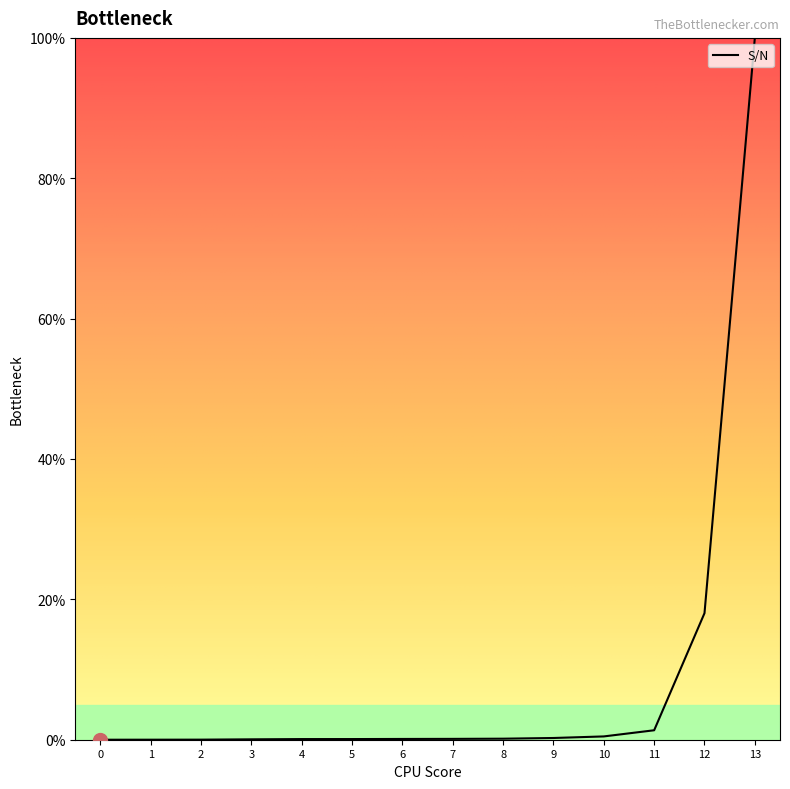

Is it true that the value at 13 is 53.2?

False